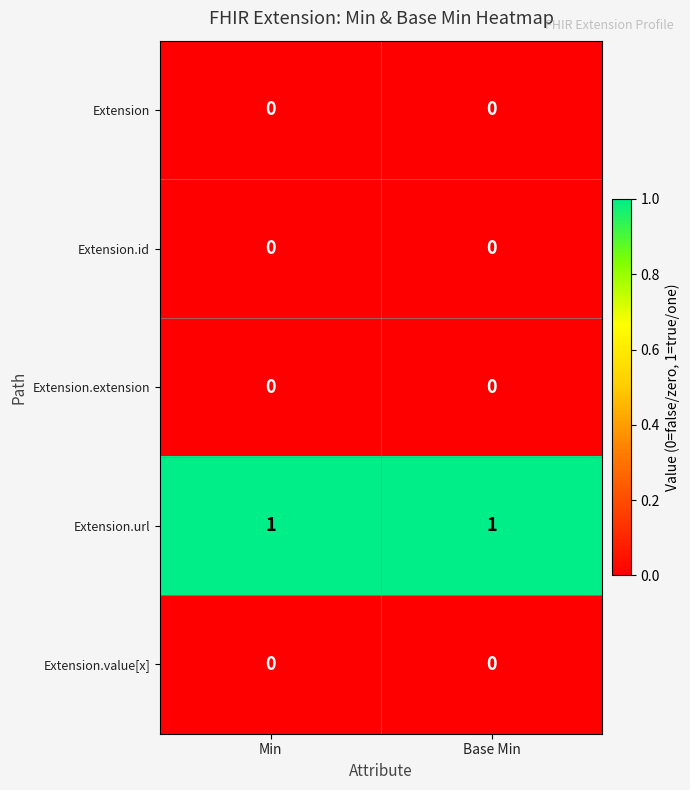

What is the total value across all series at Min?

1